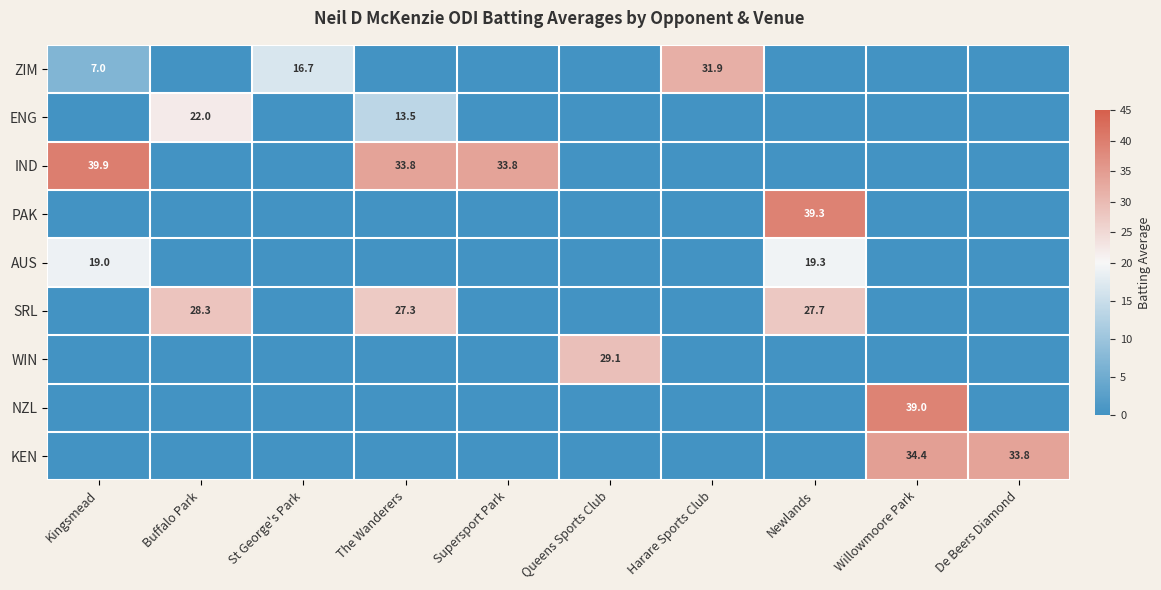

The value of ENG at The Wanderers is 22.3. True or false?

False